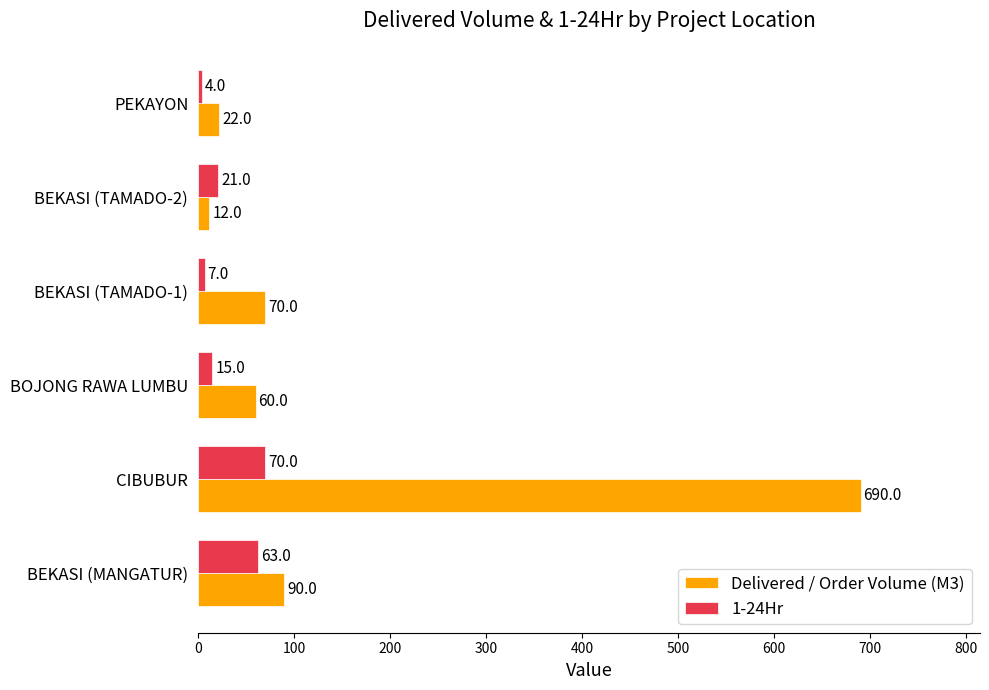

What value does the Delivered / Order Volume (M3) series have at BEKASI (MANGATUR), to the nearest 50?

100